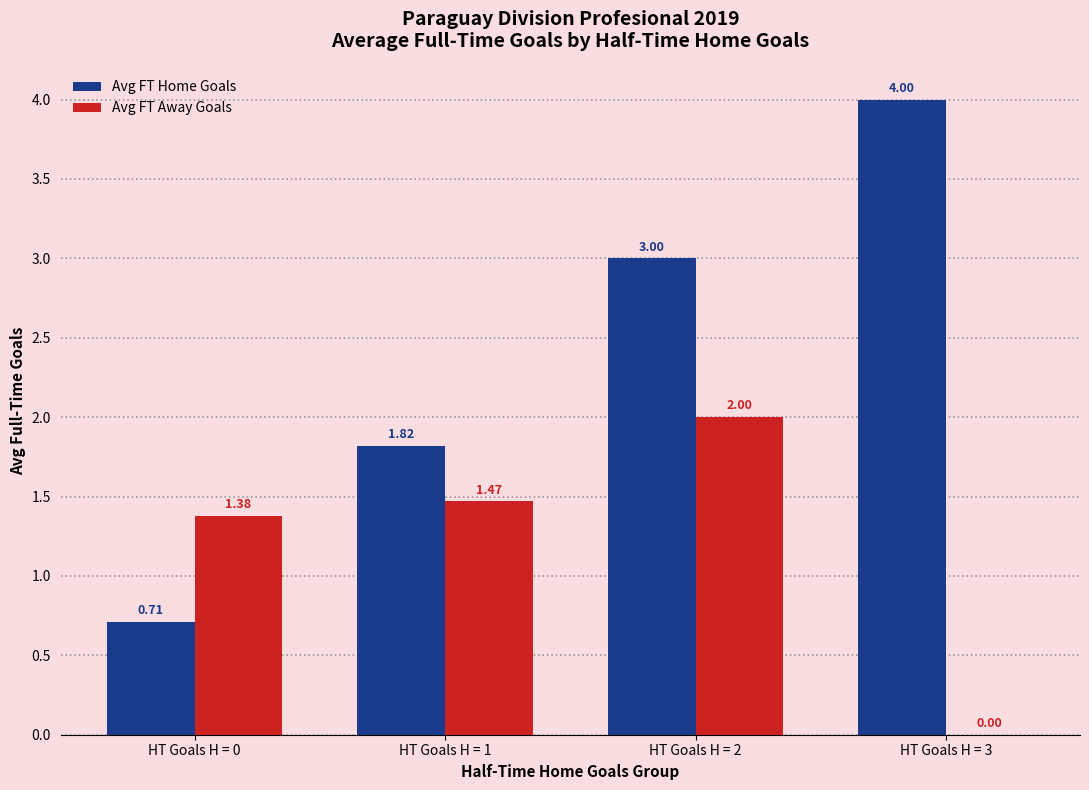

Count the number of categories in the chart.

4